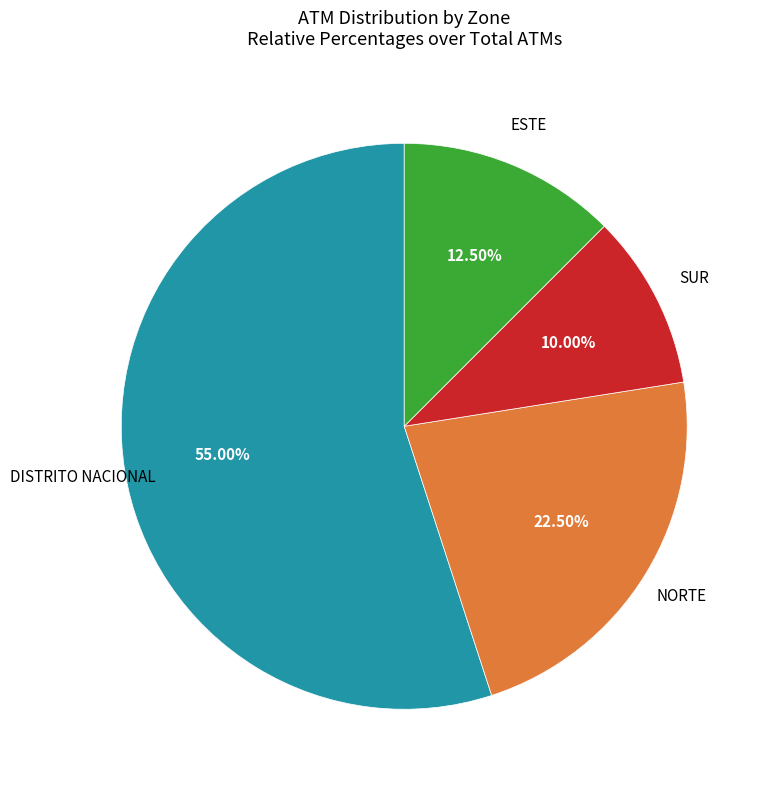

How many segments does this pie chart have?

4